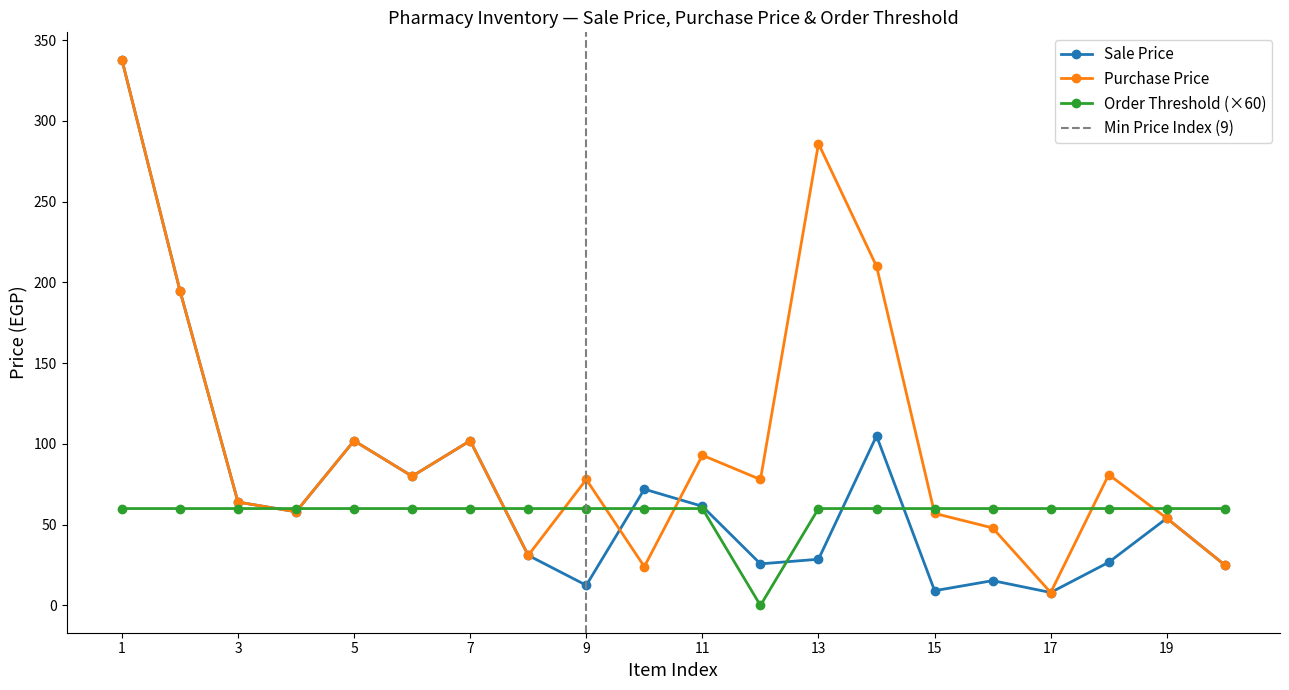

Where do Order Threshold and Sale Price first cross each other?

3 and 4